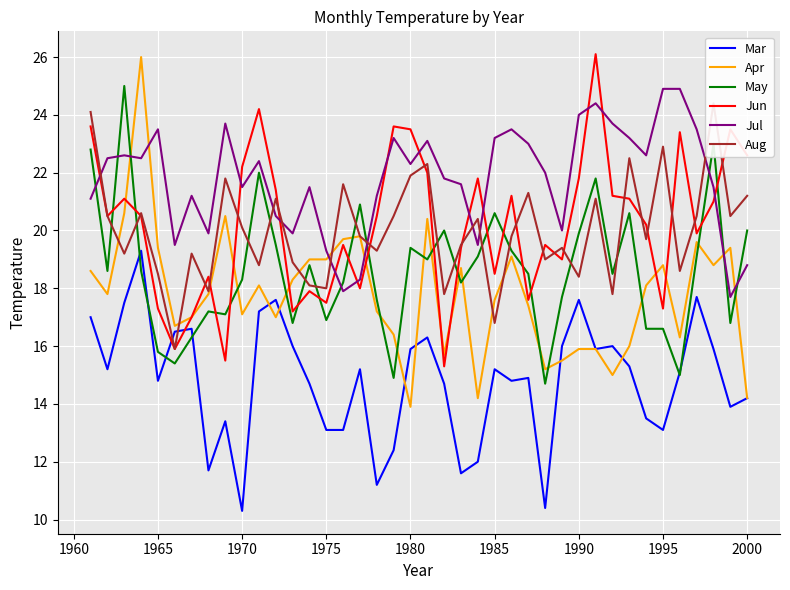

True or false: May and Jul cross at least once.

True